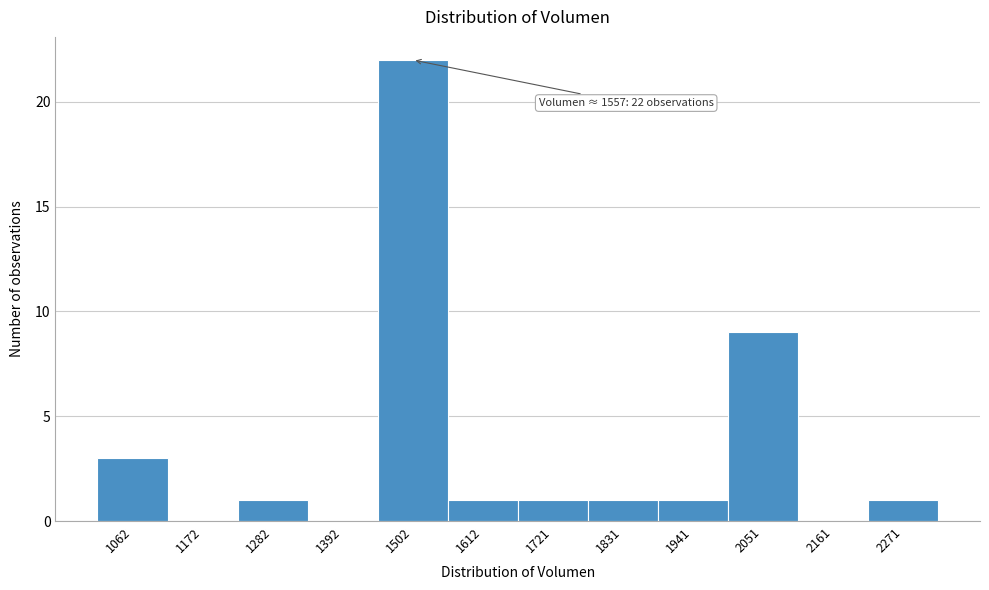

Reading left to right, transcribe all the data shown in this chart.

1062=3	1172=0	1282=1	1392=0	1502=22	1612=1	1721=1	1831=1	1941=1	2051=9	2161=0	2271=1